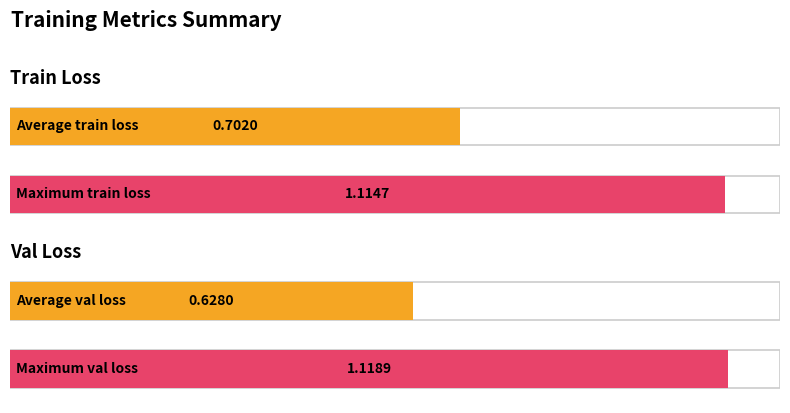

The value of train_loss at 6 is 1.3. True or false?

False